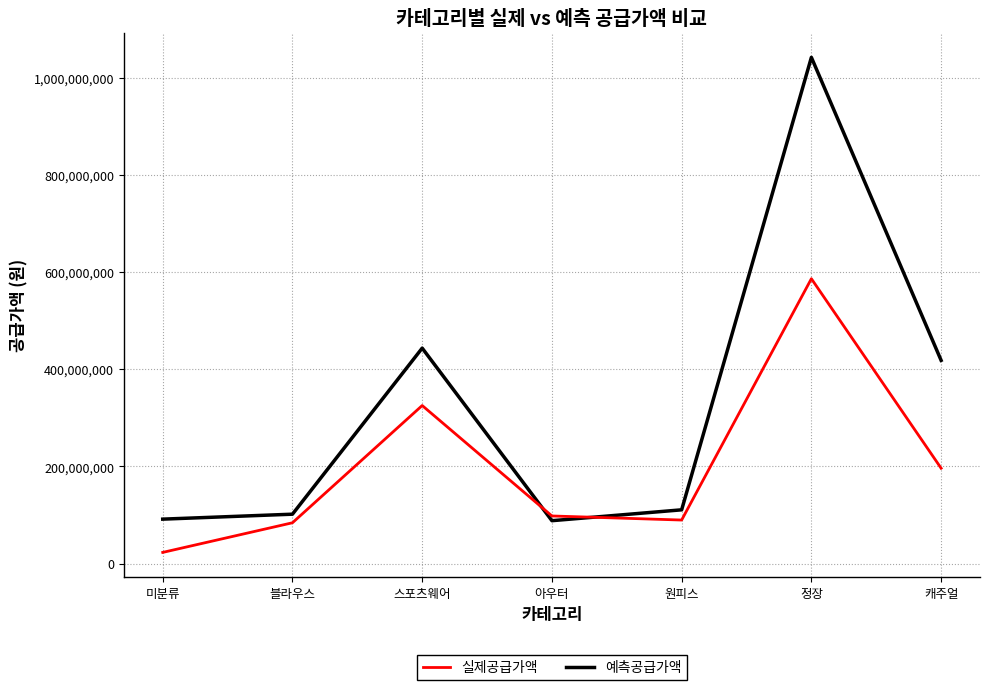

Count the number of categories in the chart.

7